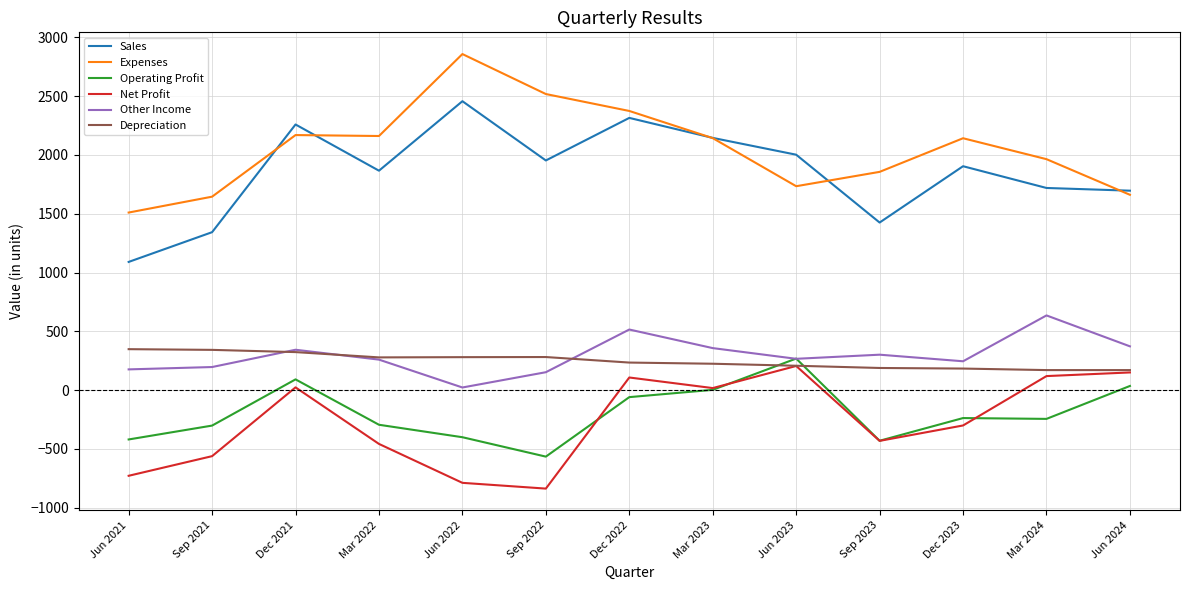

Where does the Expenses series first go above 2142?

Dec 2021